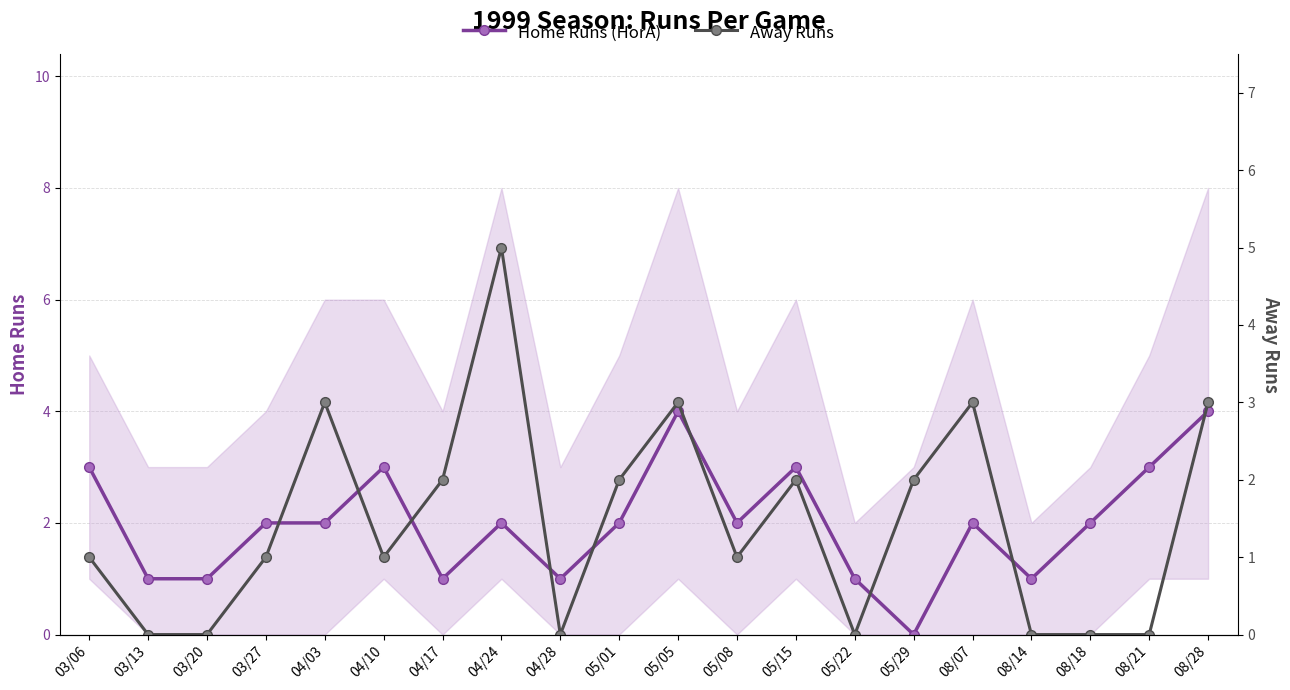

At which label does Away Runs first exceed 1?

04/03